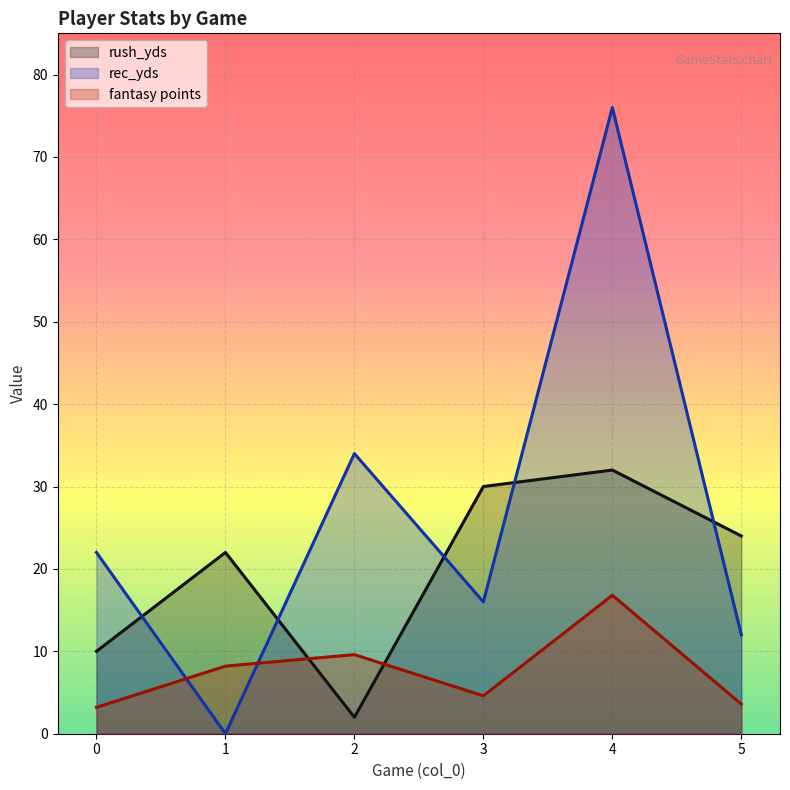

What is the minimum value for fantasy points?

3.2